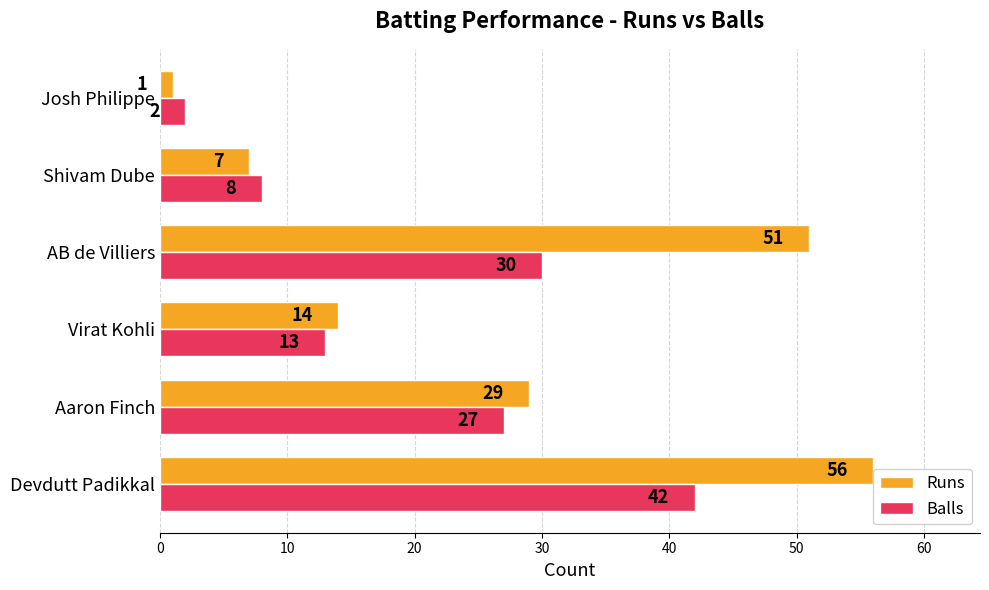

Where is Balls nearest to the value 22?

Aaron Finch